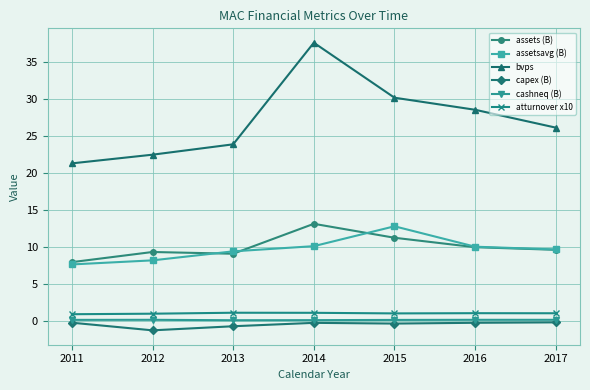

Is it true that assets (B) equals 9.3 at 2012?

True